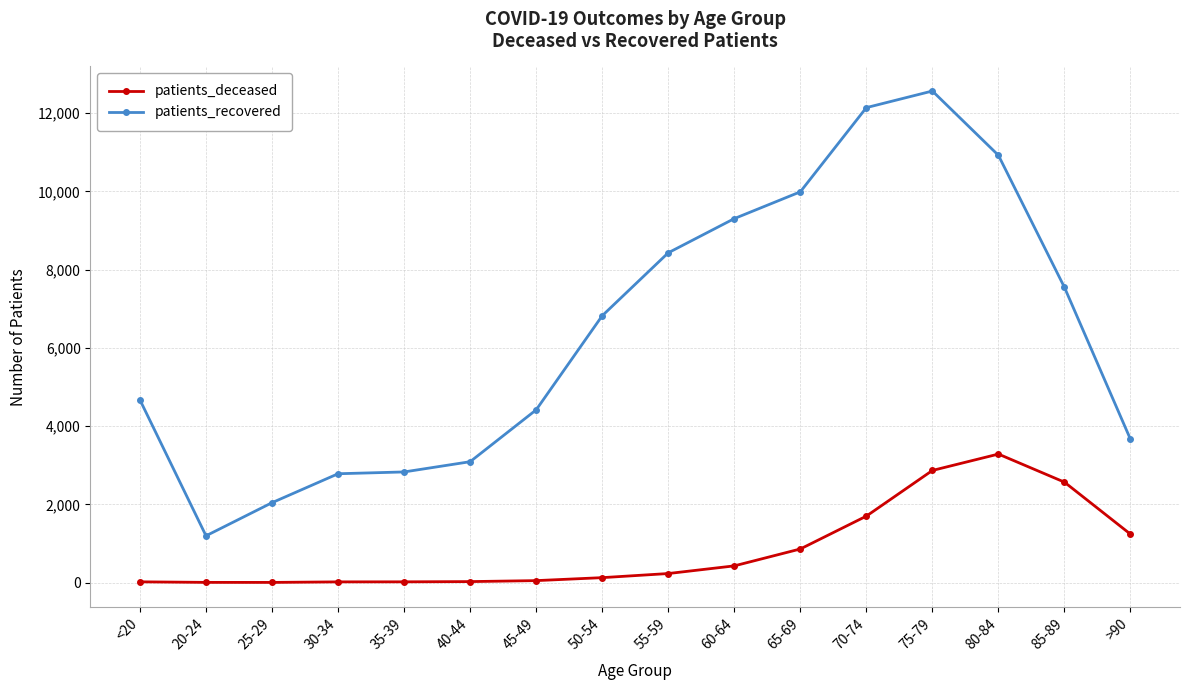

Which category has the lowest value in the patients_recovered series?

20-24